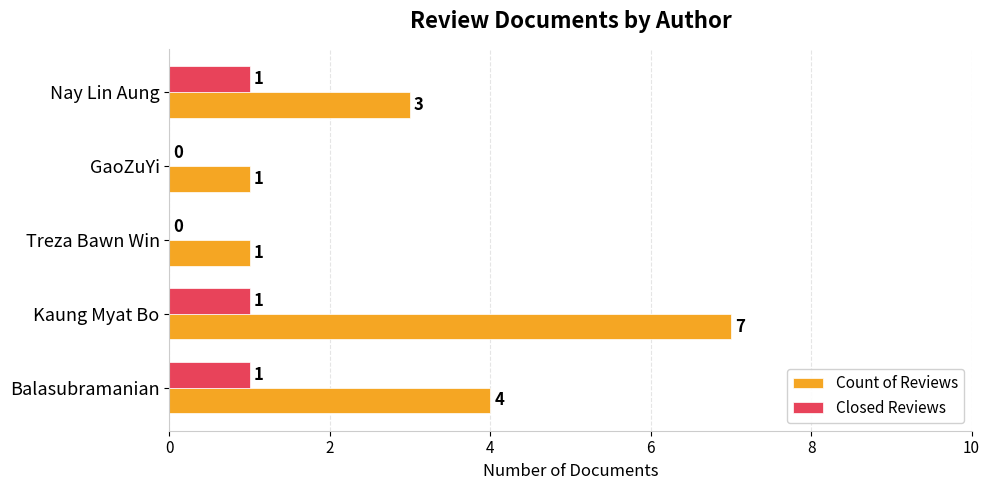

What is the sum of all Count of Reviews values?

16